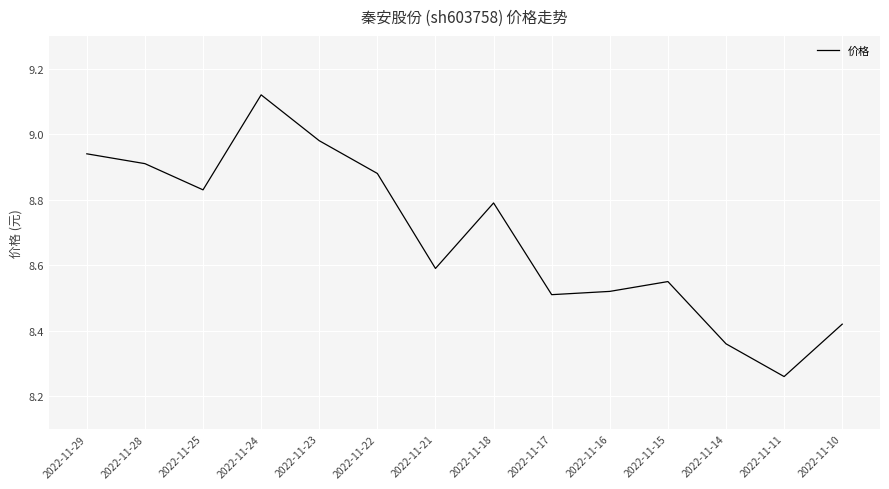

At which category does the chart reach its minimum across all series?

2022-11-11